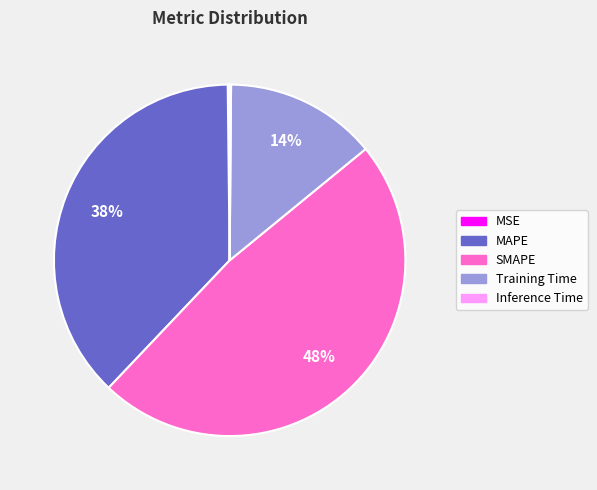

Is it true that MAPE is 38% of the pie?

True